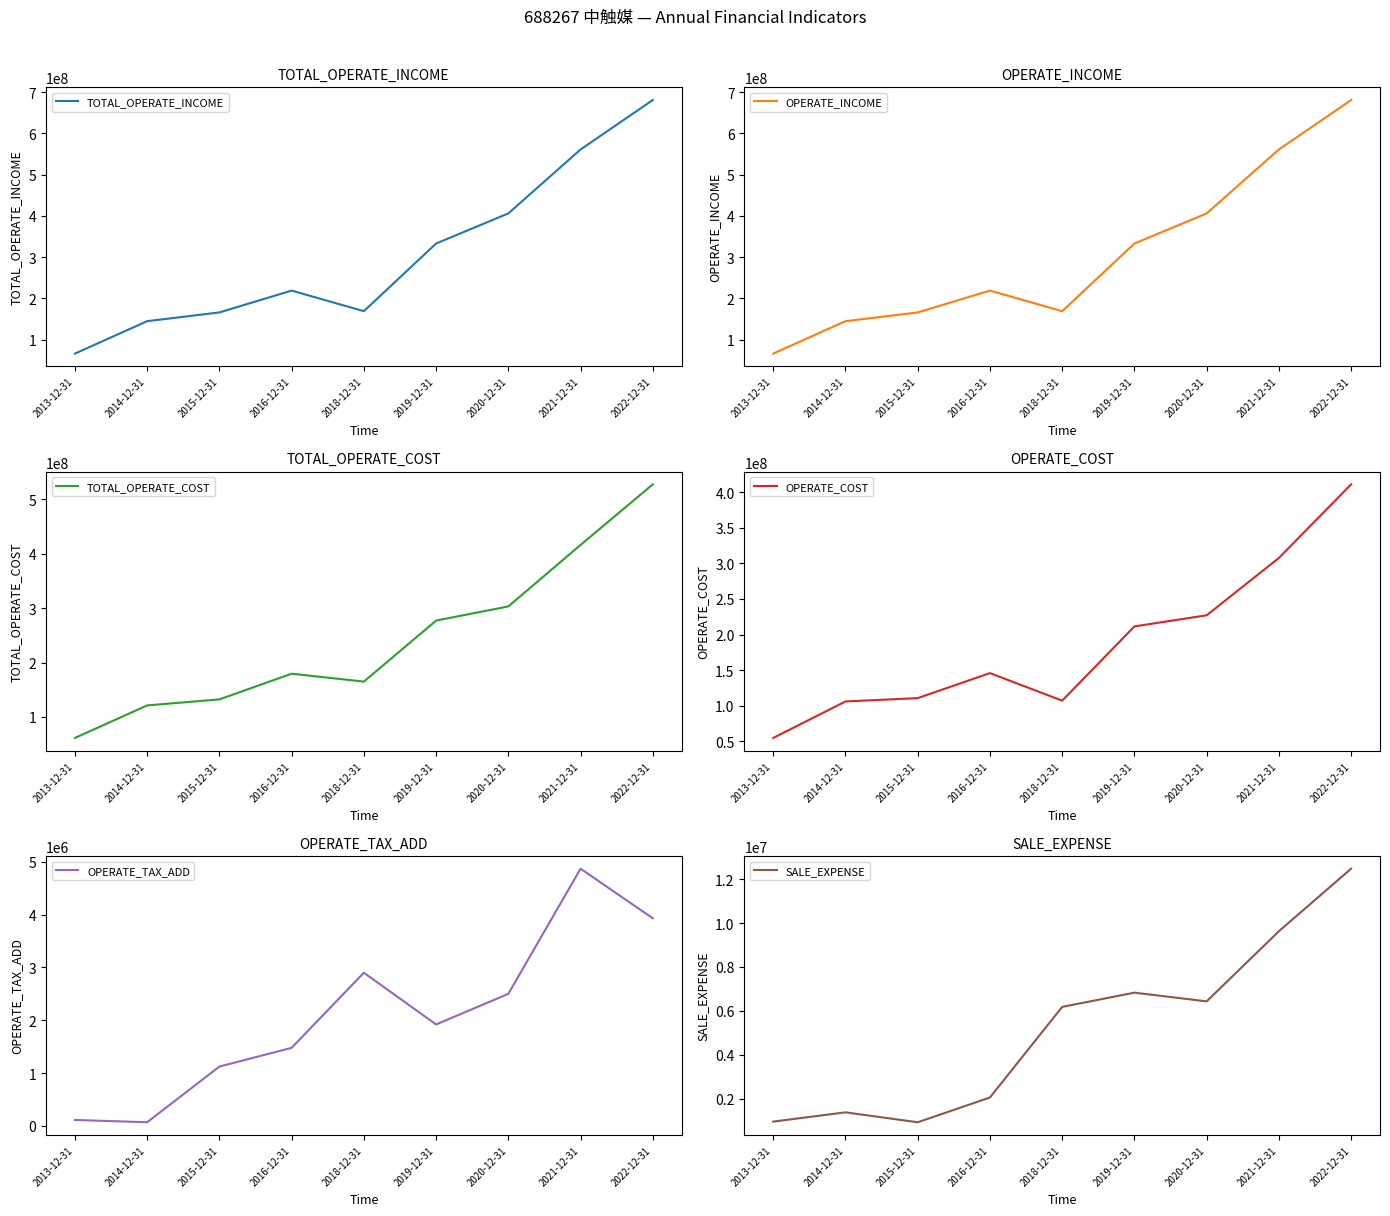

Where is the first local maximum for TOTAL_OPERATE_COST?

2016-12-31